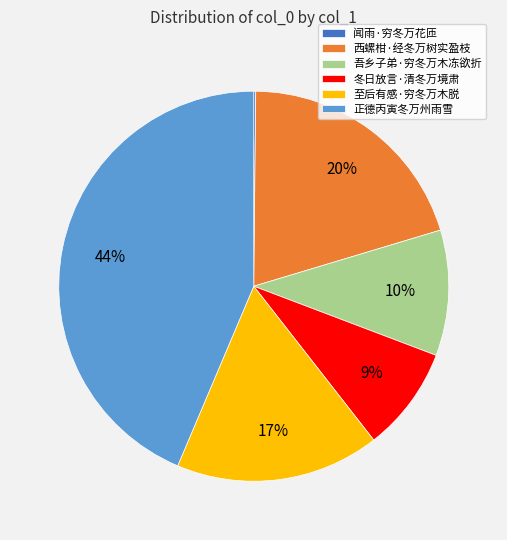

To the nearest percent, what percentage of the pie is 至后有感·穷冬万木脱?

17%